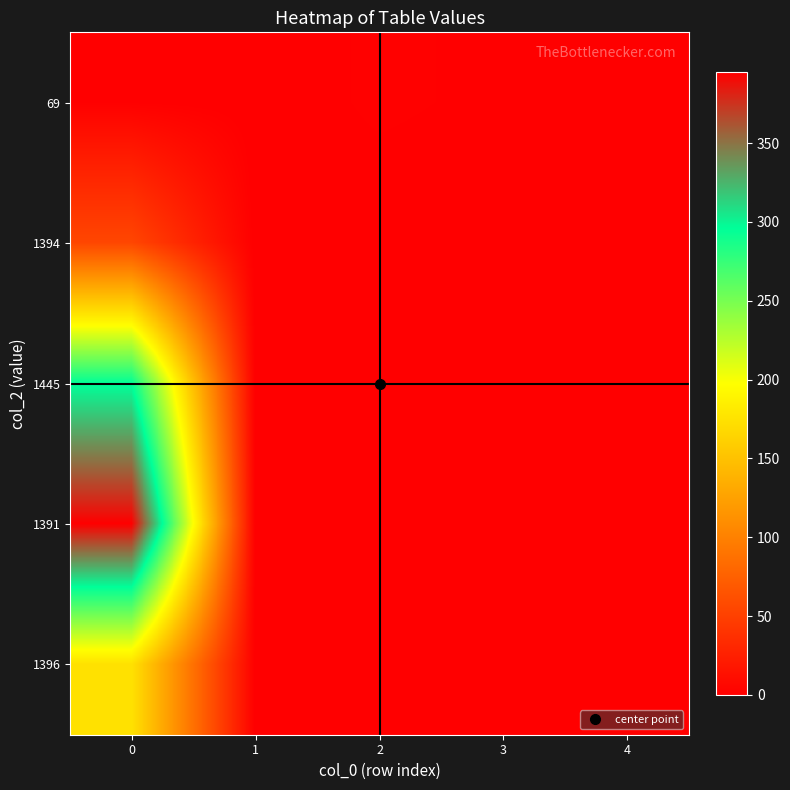

What is the total value across all series at 0?

921